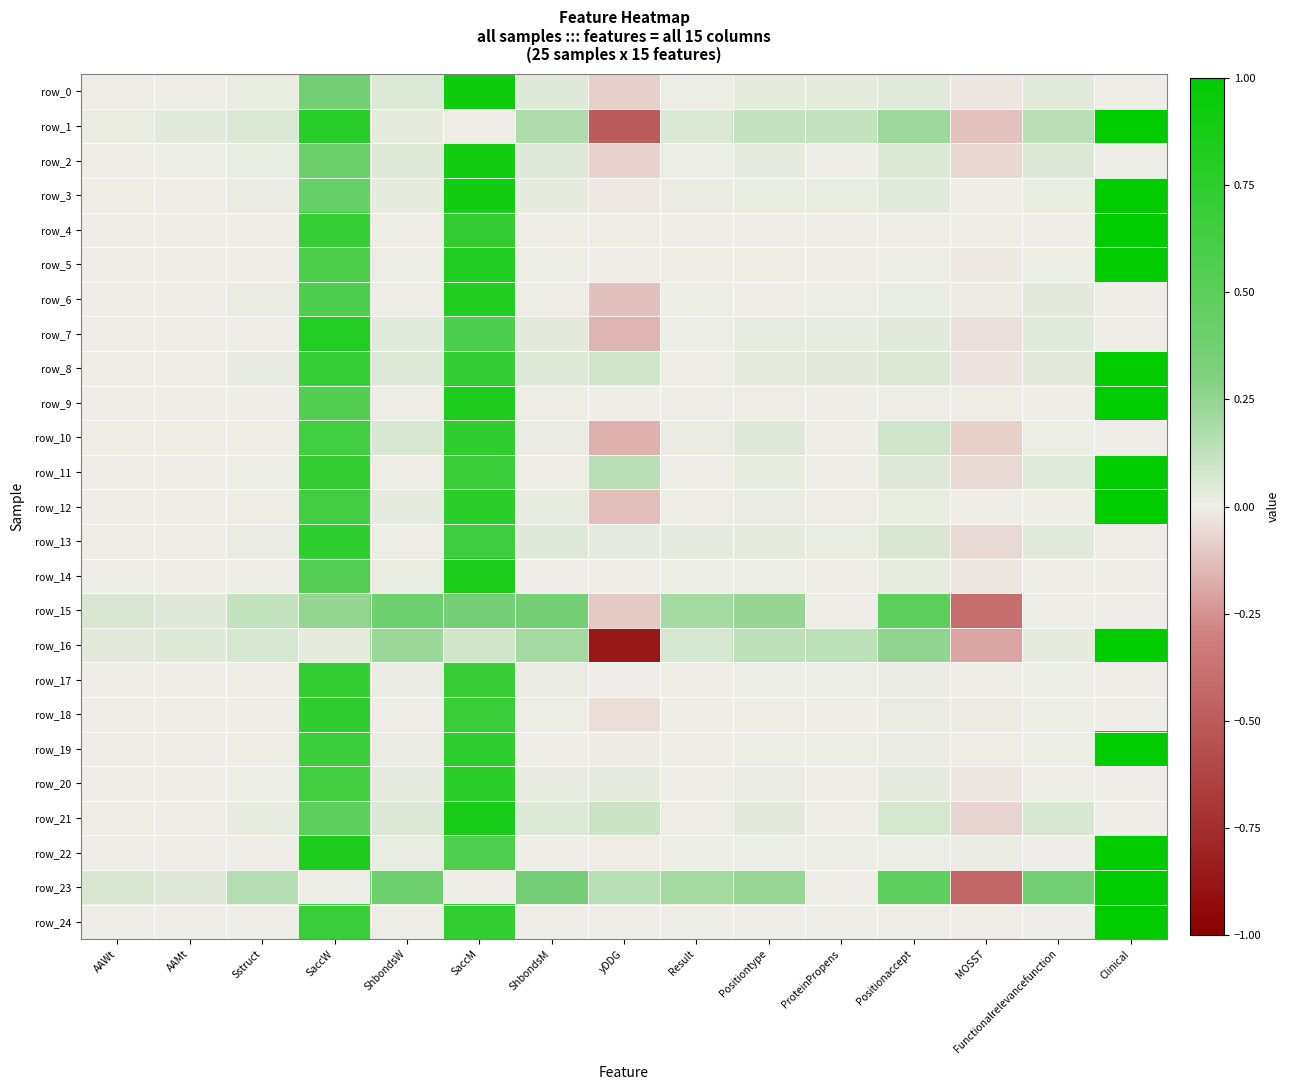

Which series has the largest total across all categories?

row_23